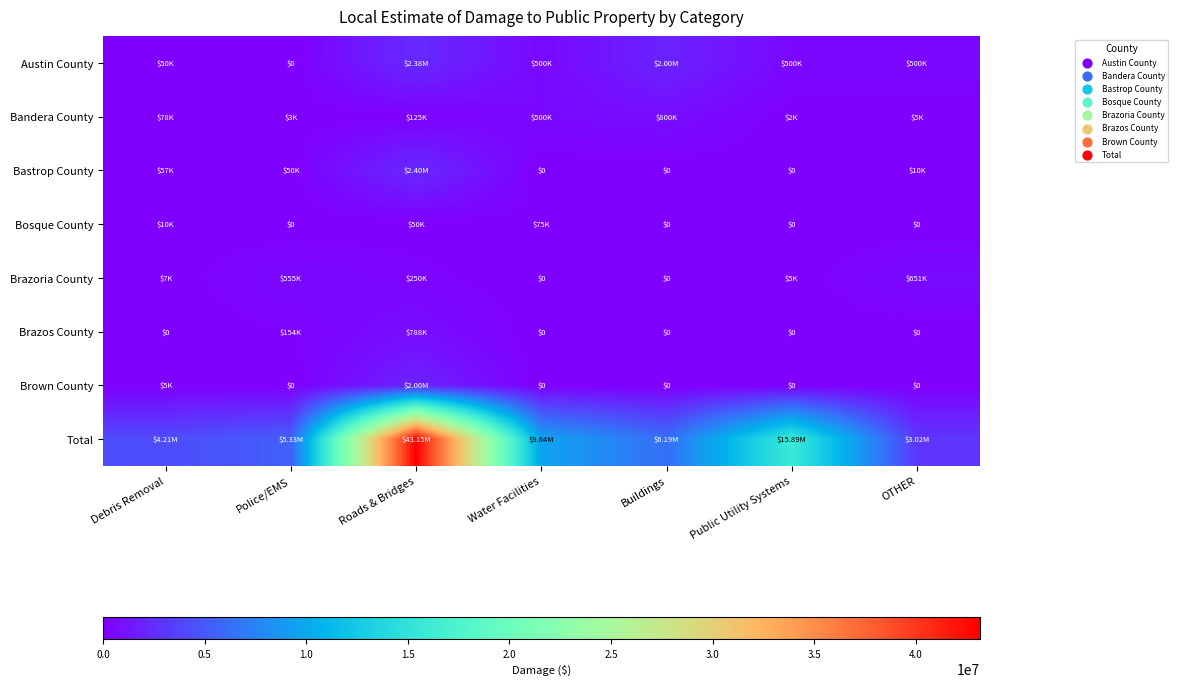

What is the difference between the highest and lowest values at Public Utility Systems?

15886082